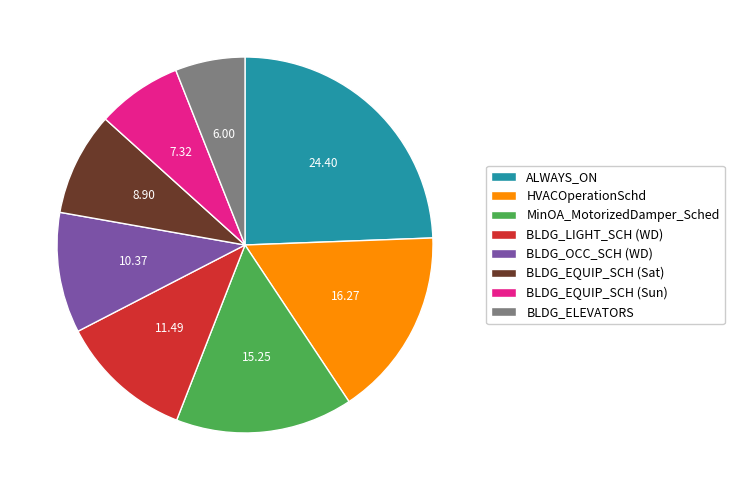

What is the ratio of the value at BLDG_EQUIP_SCH (Sat) to the value at BLDG_ELEVATORS?

1.5